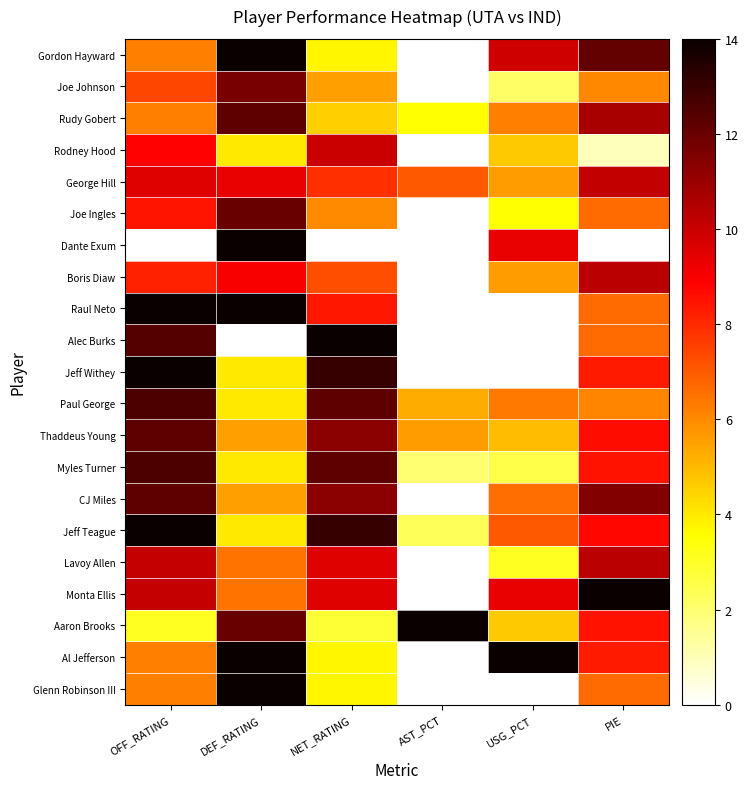

What is the difference between the highest and lowest values at USG_PCT?

14.0